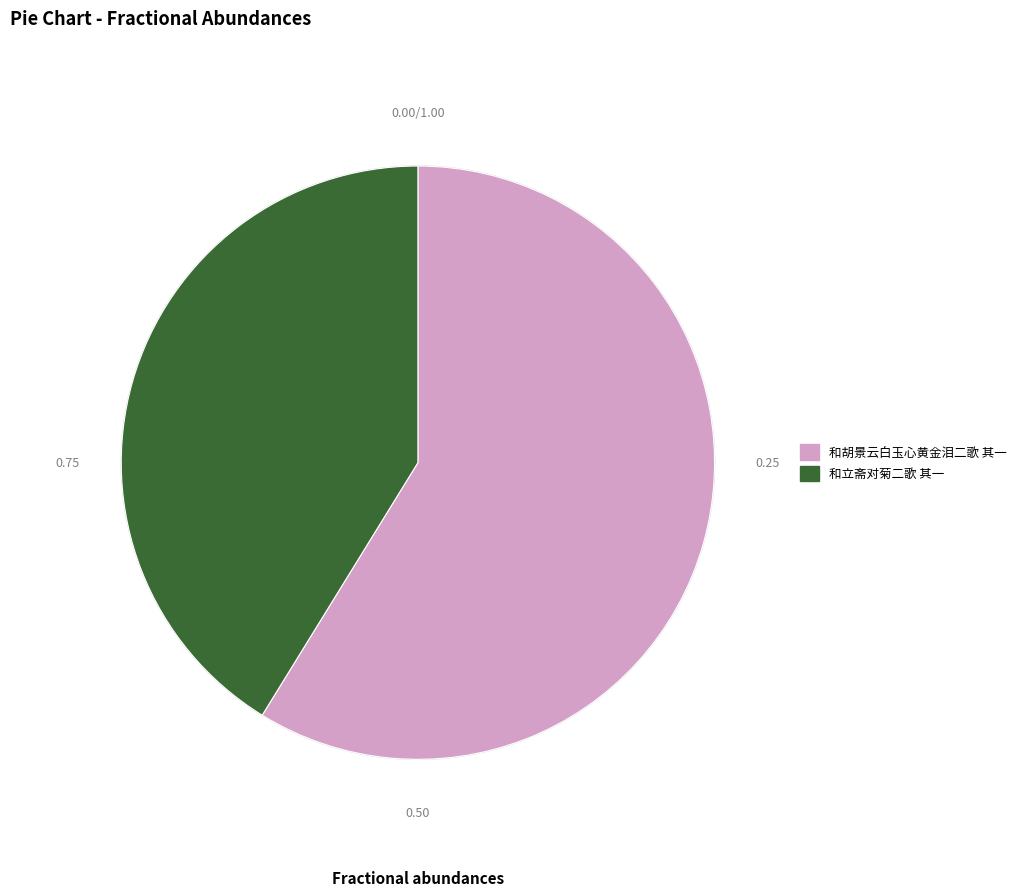

To the nearest percent, what is the difference between the 和立斋对菊二歌 其一 and 和胡景云白玉心黄金泪二歌 其一 slice percentages?

18%